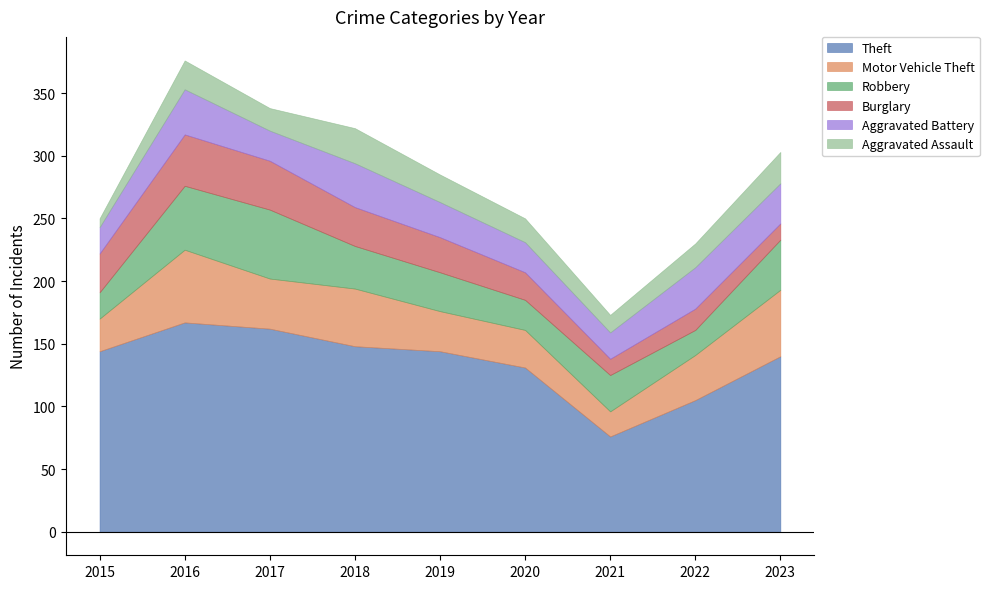

The Theft series shows 131 at 2020. True or false?

True